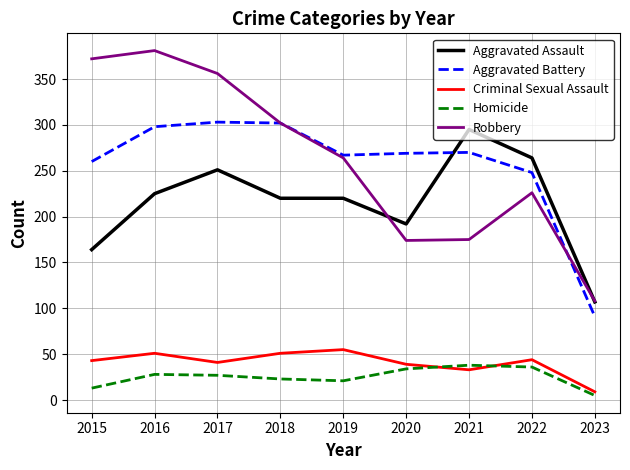

True or false: Criminal Sexual Assault and Aggravated Battery cross at least once.

False